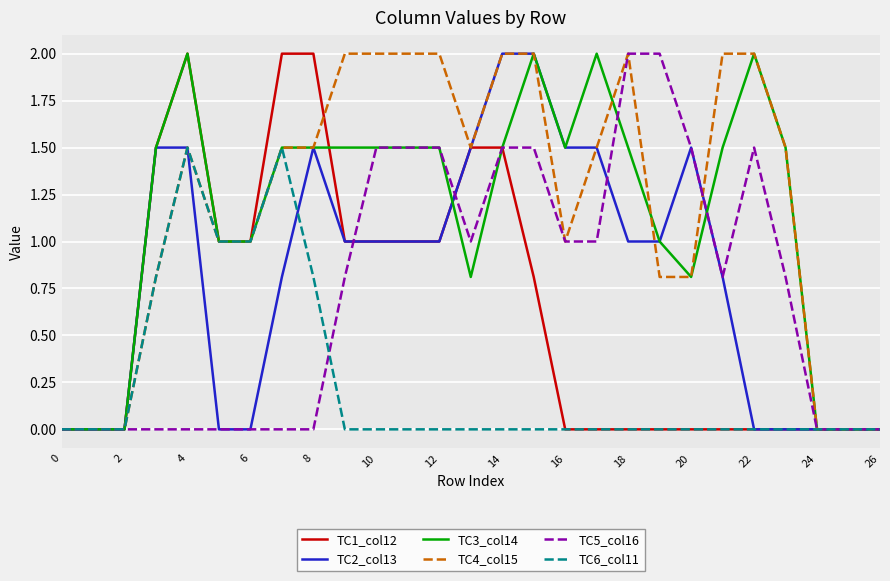

What is the highest value of the TC4_col15 series?

2.0